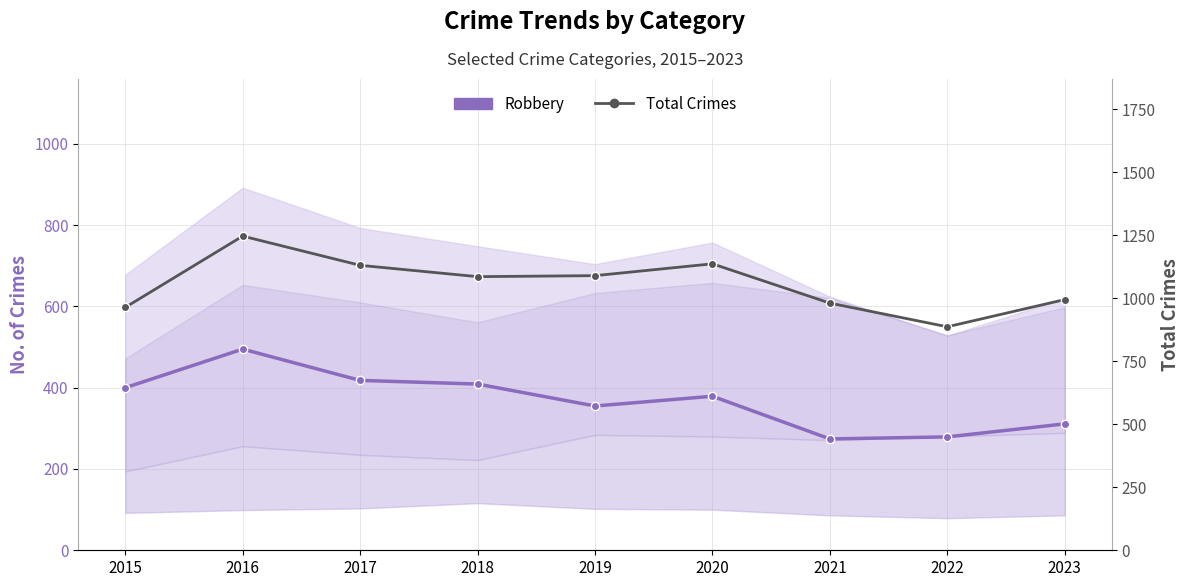

In Total Crimes, how many points are lower than both neighbors (excluding endpoints)?

2